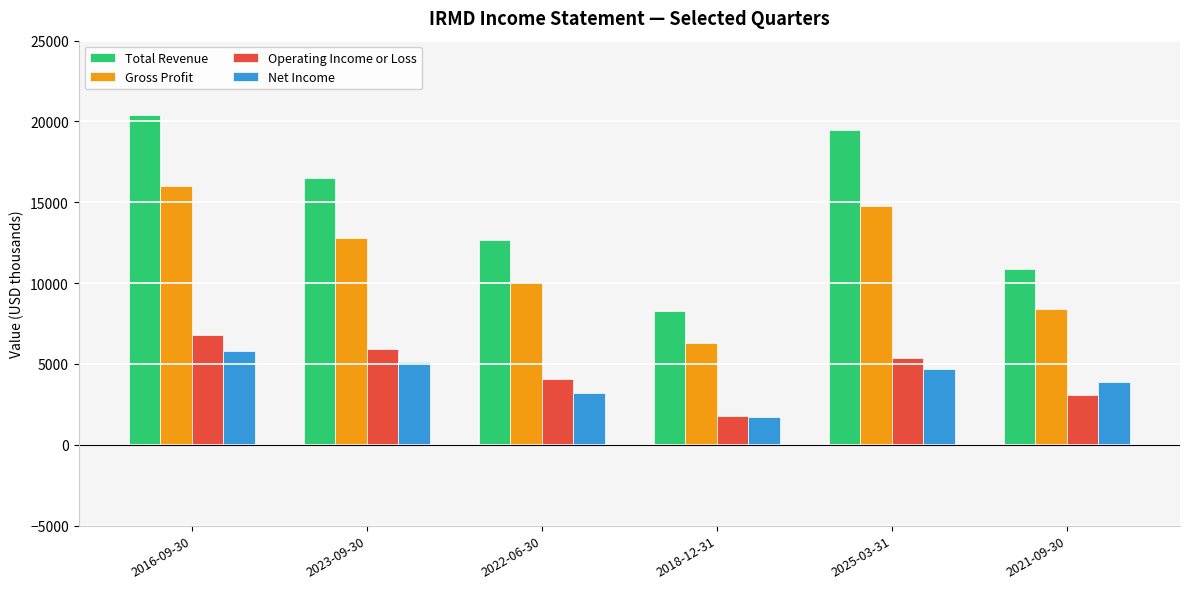

Where is Net Income nearest to the value 3750?

2021-09-30